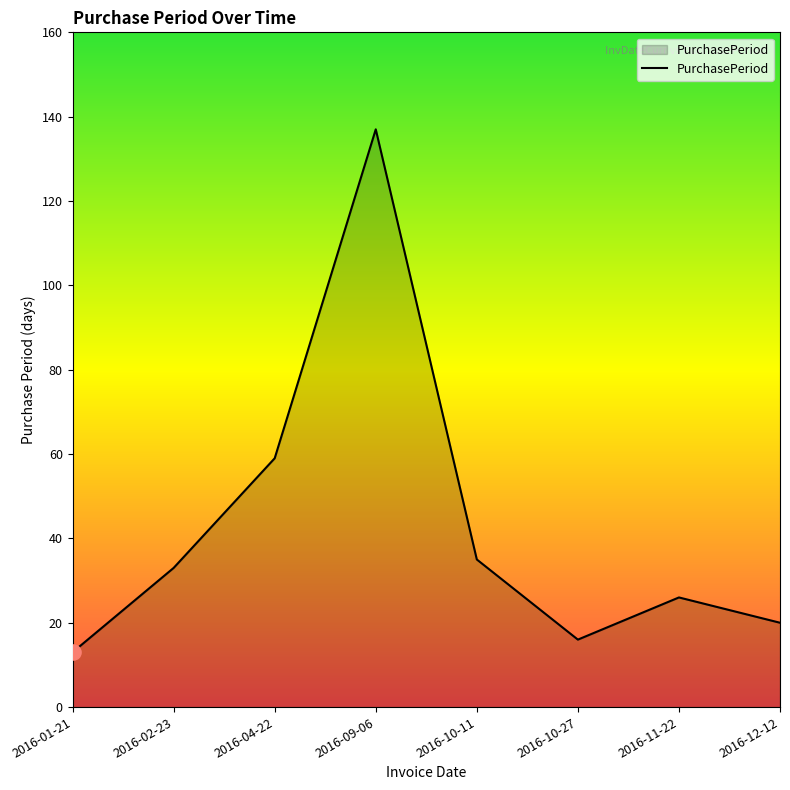

Which has a higher value, 2016-10-11 or 2016-10-27?

2016-10-11